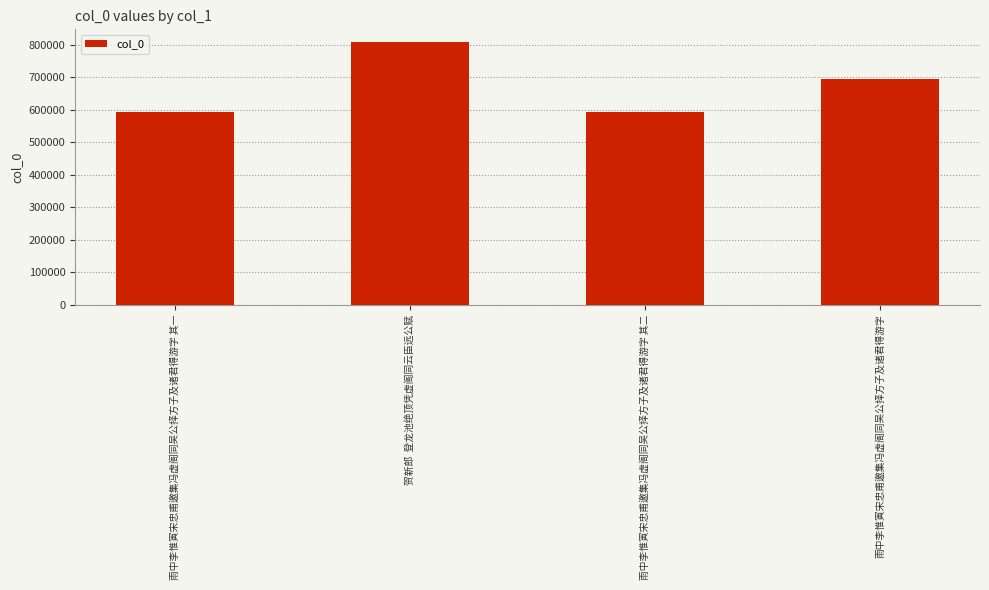

The value at 贺新郎  登龙池绝顶凭虚阁同云臣远公赋 is 807837. True or false?

True